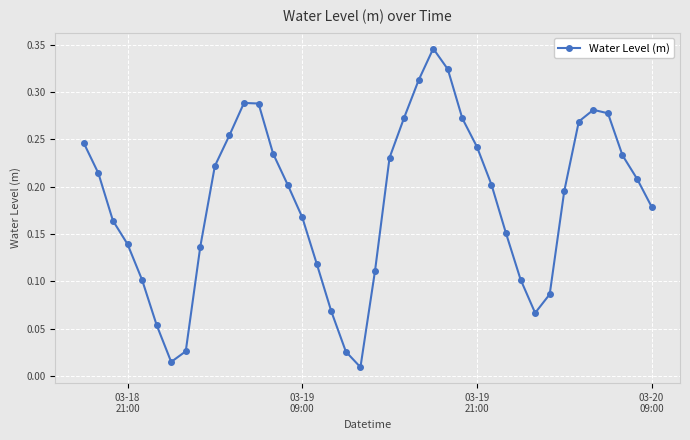

How many points are lower than both their immediate neighbors (excluding endpoints)?

3